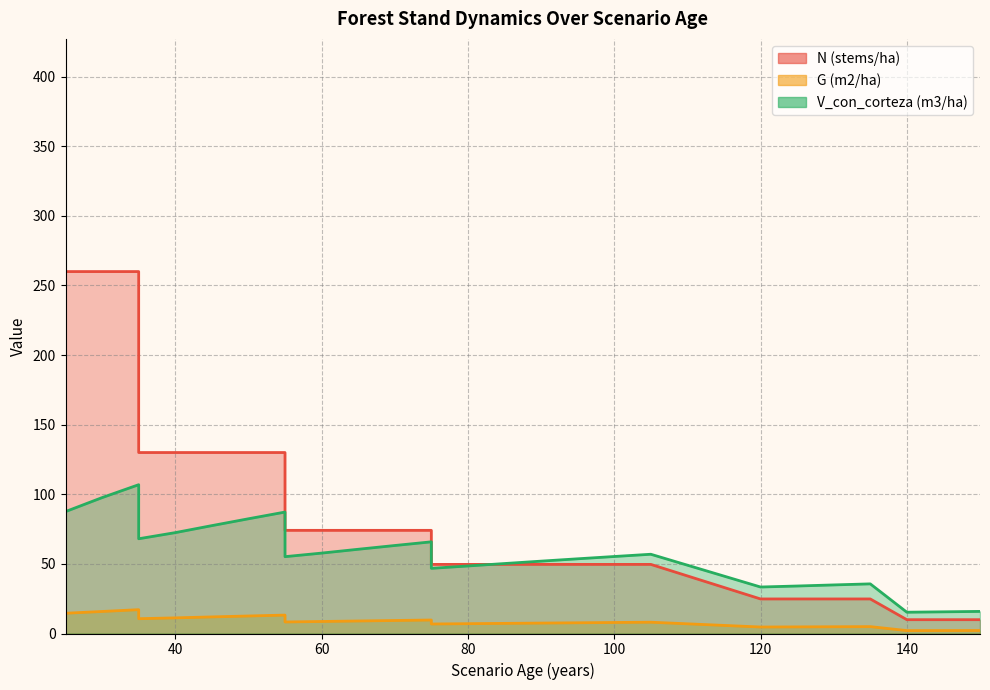

Between which two adjacent categories do N (stems/ha) and V_con_corteza (m3/ha) first intersect?

80 and 85